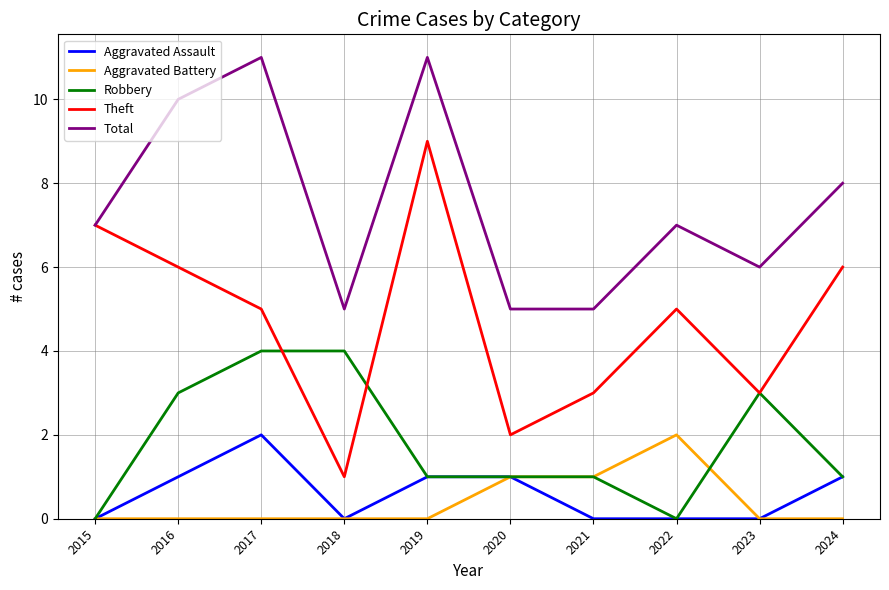

Reading right to left, what are all the values shown in this chart?

Aggravated Assault: 2024=1	2023=0	2022=0	2021=0	2020=1	2019=1	2018=0	2017=2	2016=1	2015=0
Aggravated Battery: 2024=0	2023=0	2022=2	2021=1	2020=1	2019=0	2018=0	2017=0	2016=0	2015=0
Robbery: 2024=1	2023=3	2022=0	2021=1	2020=1	2019=1	2018=4	2017=4	2016=3	2015=0
Theft: 2024=6	2023=3	2022=5	2021=3	2020=2	2019=9	2018=1	2017=5	2016=6	2015=7
Total: 2024=8	2023=6	2022=7	2021=5	2020=5	2019=11	2018=5	2017=11	2016=10	2015=7